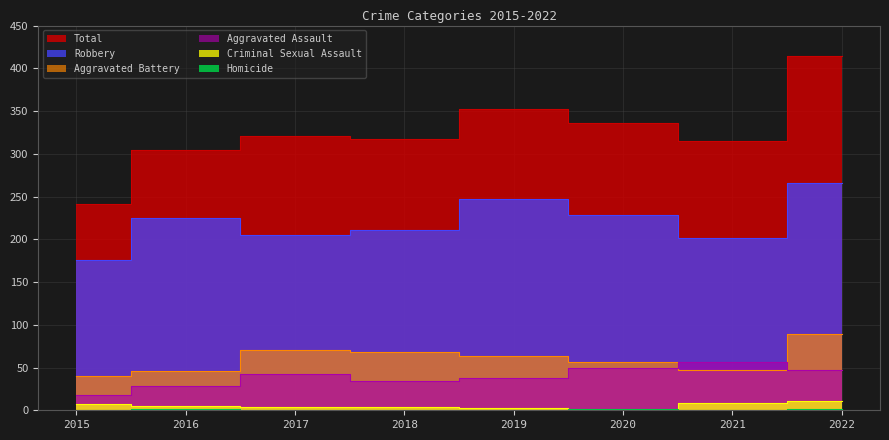

How many data points in Robbery are above 225?

3